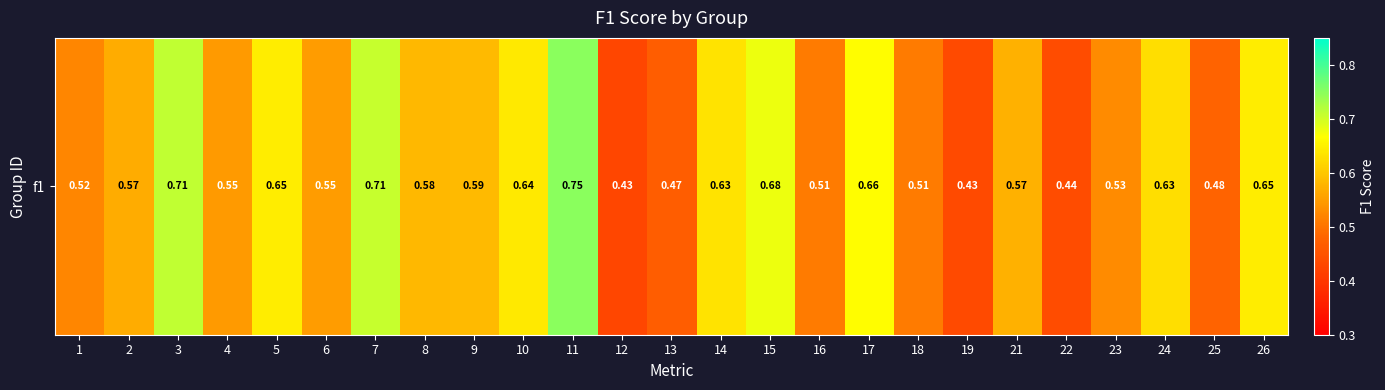

Reading right to left, what are all the values shown in this chart?

26=0.6	25=0.5	24=0.6	23=0.5	22=0.4	21=0.6	19=0.4	18=0.5	17=0.7	16=0.5	15=0.7	14=0.6	13=0.5	12=0.4	11=0.8	10=0.6	9=0.6	8=0.6	7=0.7	6=0.5	5=0.6	4=0.5	3=0.7	2=0.6	1=0.5